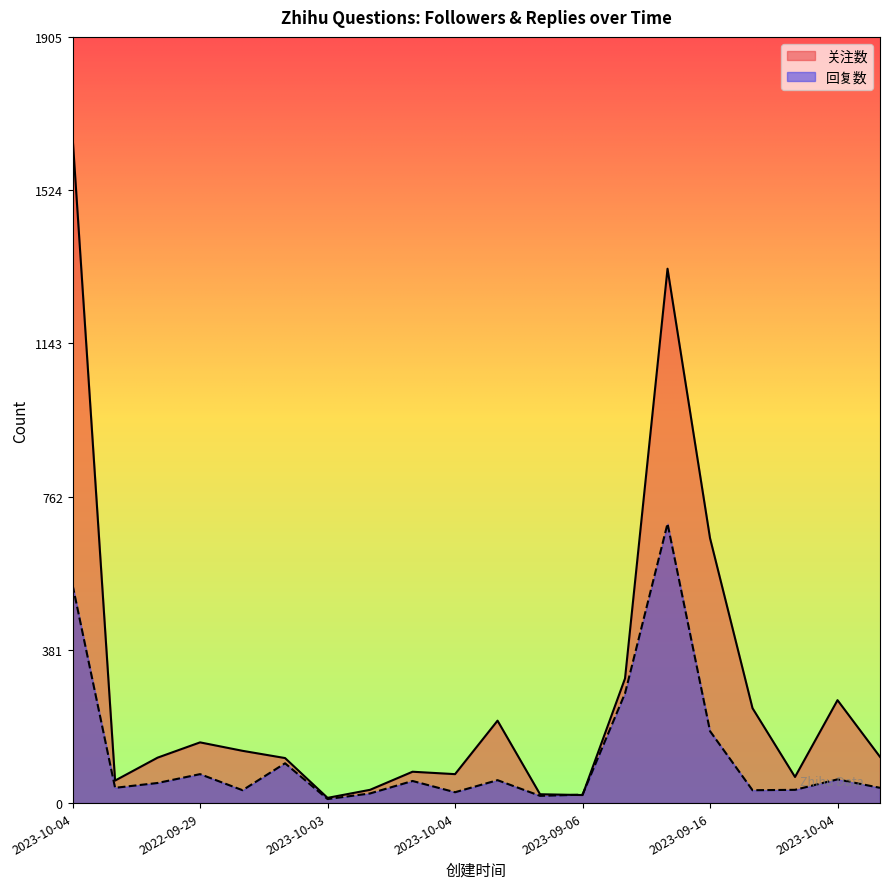

How many lines are shown in the chart?

2